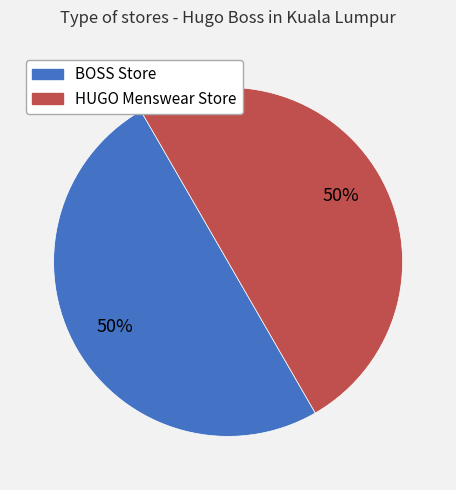

To the nearest percent, what is the average slice percentage?

50%